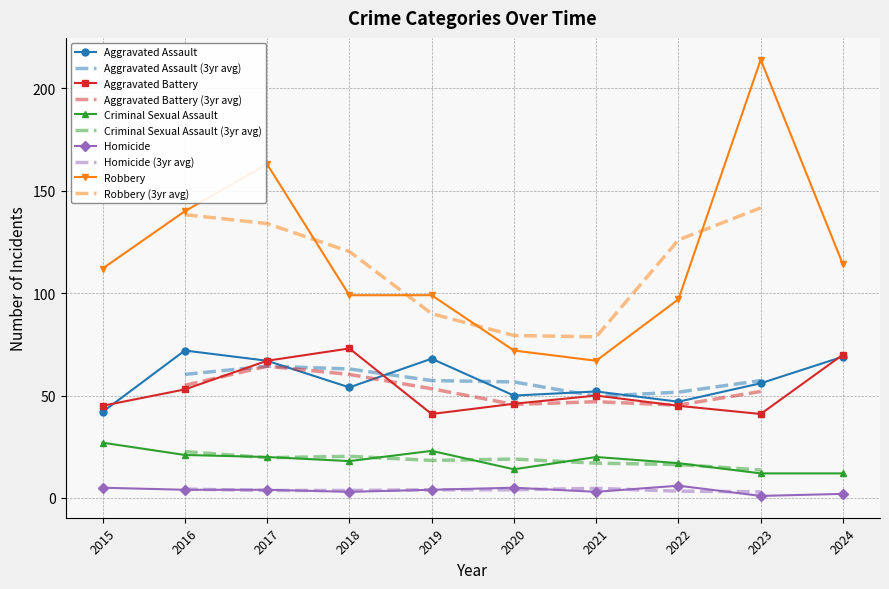

What is the average value of the Aggravated Battery series?

53